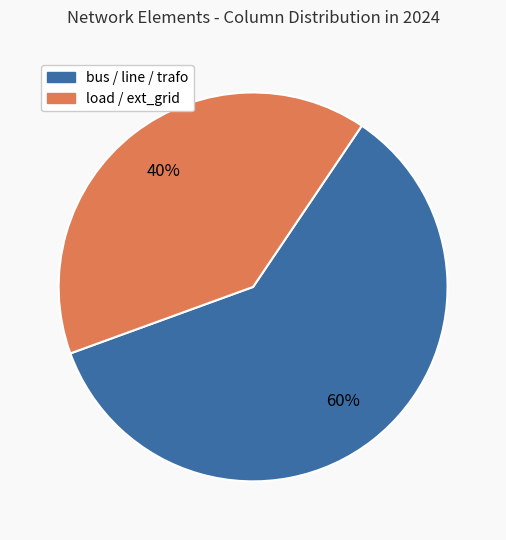

How many slices are in this pie chart?

2